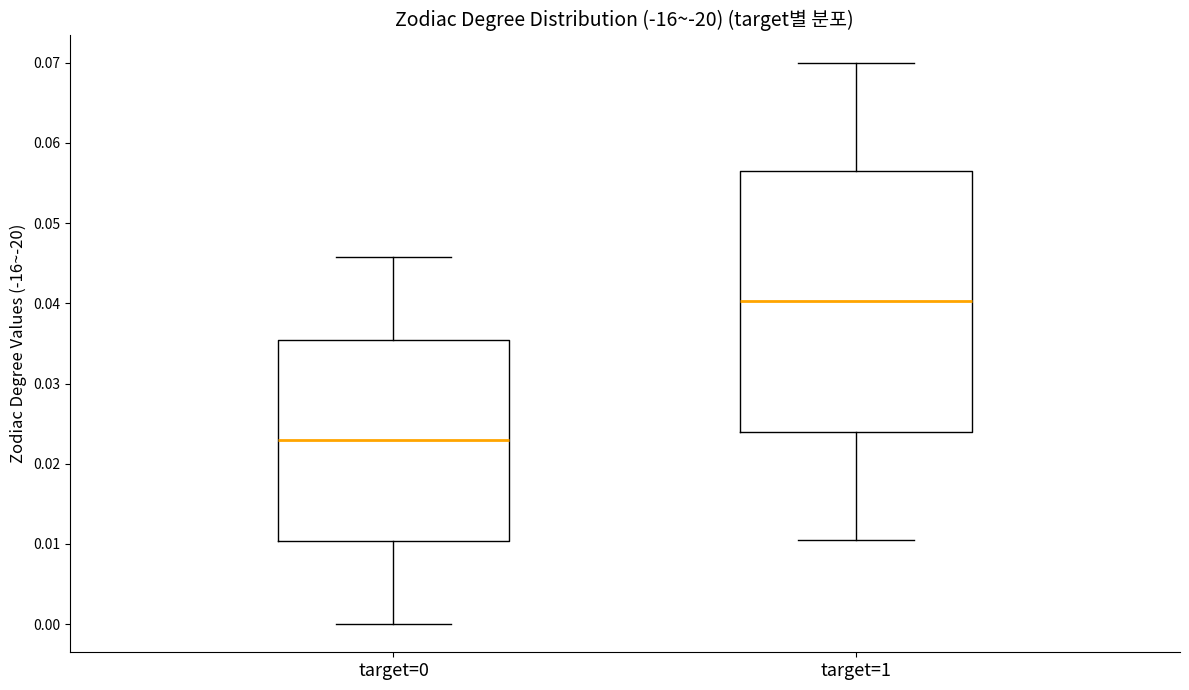

Comparing the boxes themselves (not the whiskers), which one is the tallest?

target=1